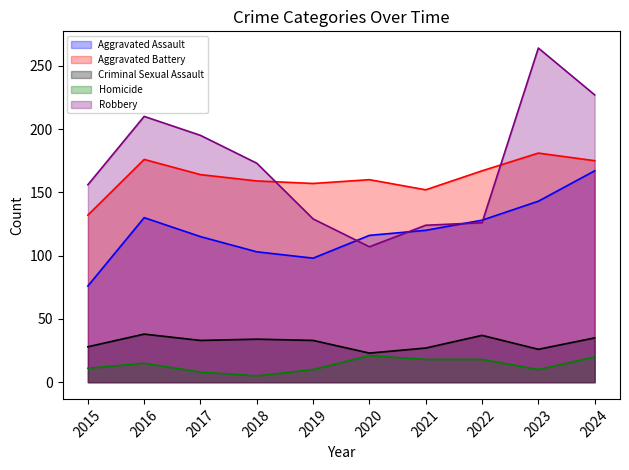

How many intersections are there between Robbery and Aggravated Battery?

2